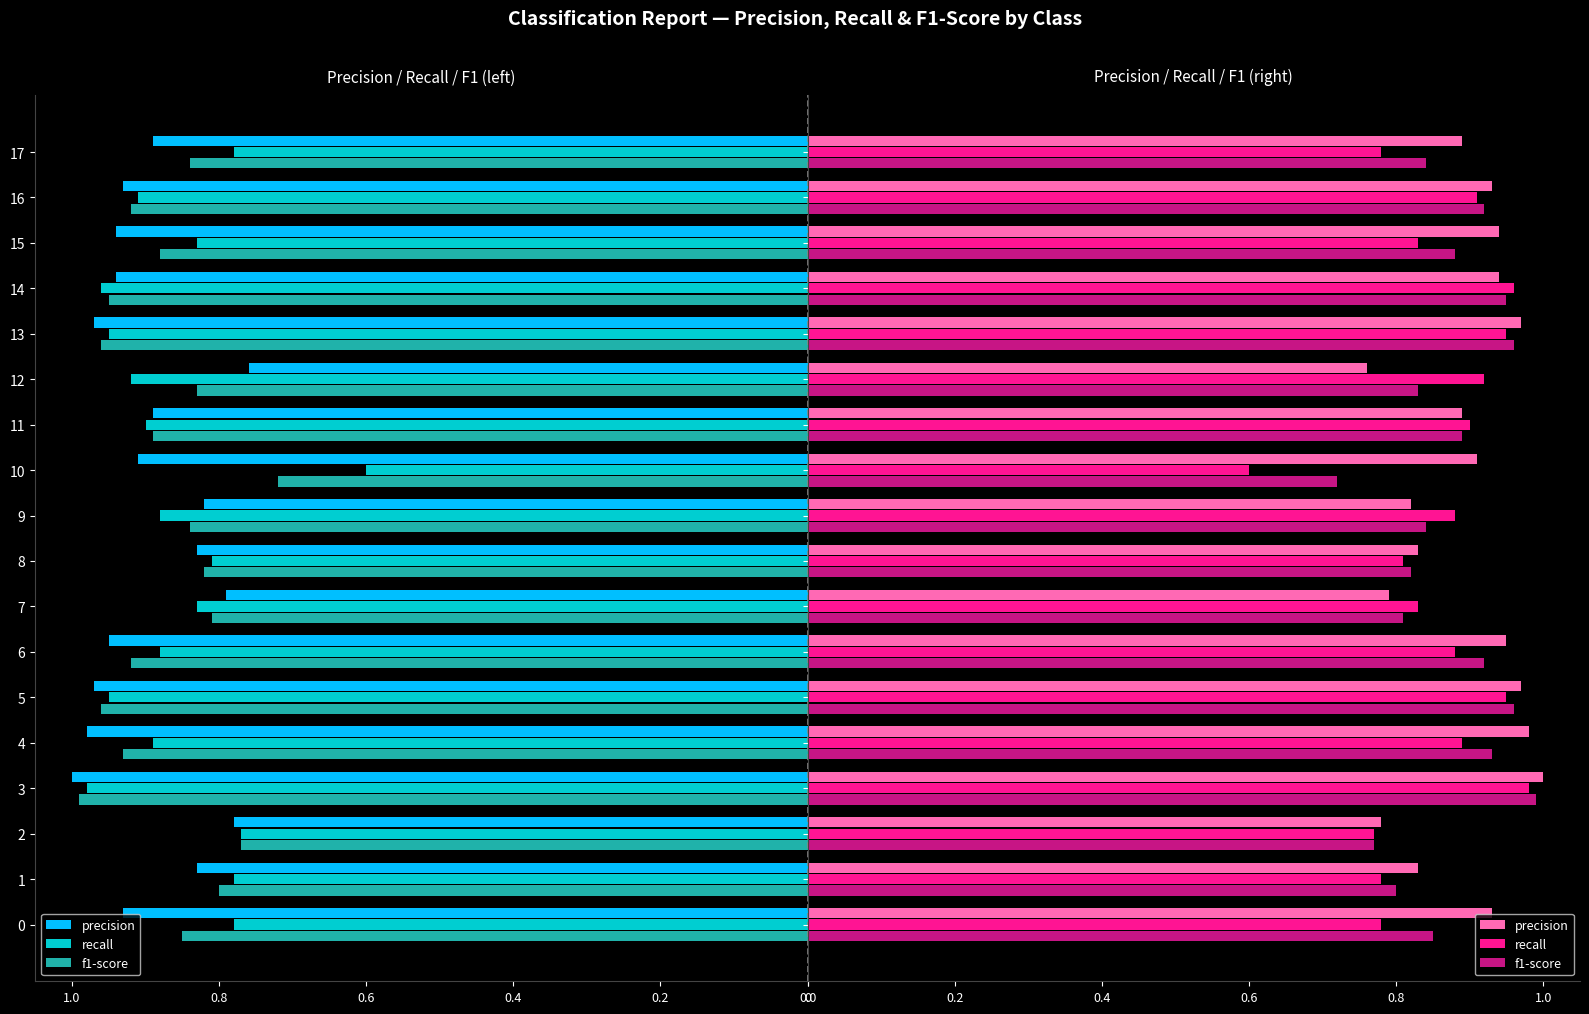

What position from the right is 13?

5